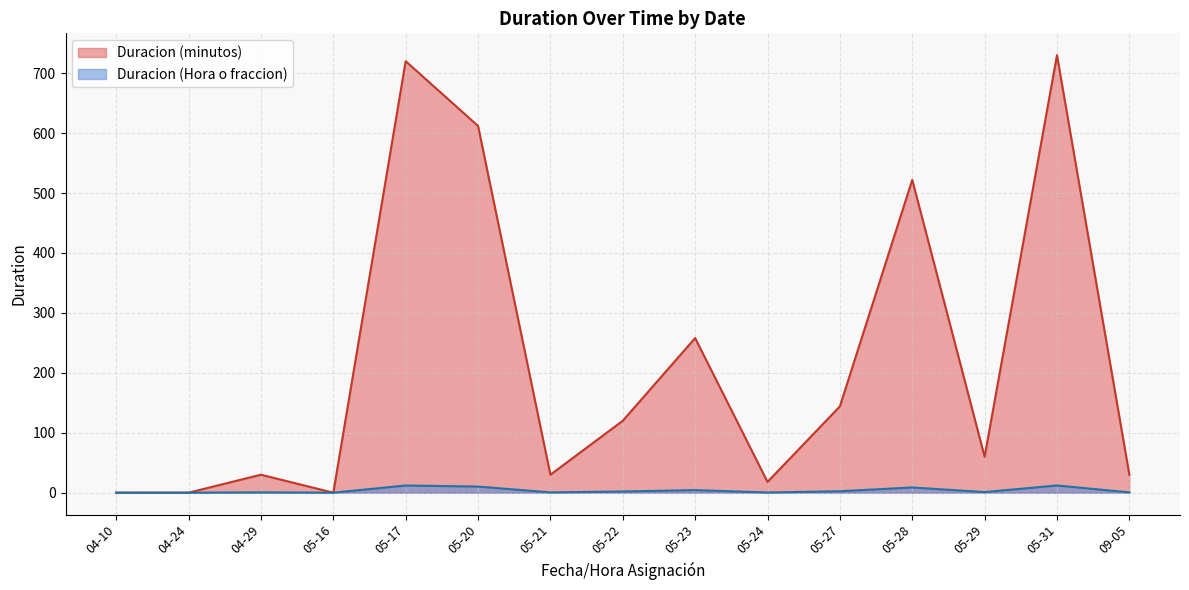

Between 2024-05-16 and 2024-04-24, which series saw the biggest shift?

Duracion (minutos)